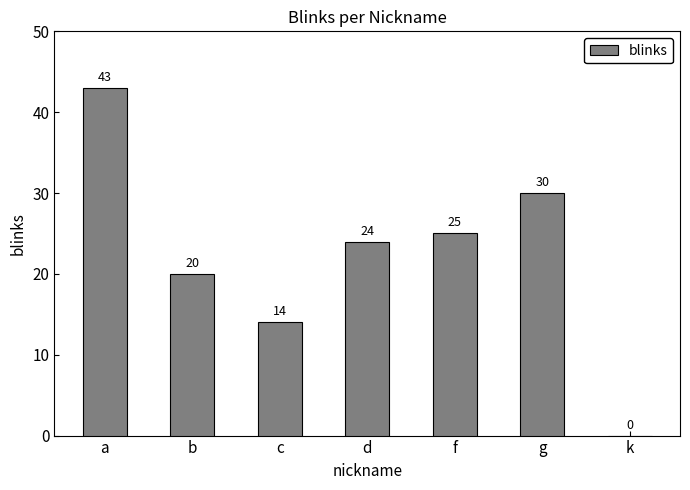

At which label is the value closest to 21?

b